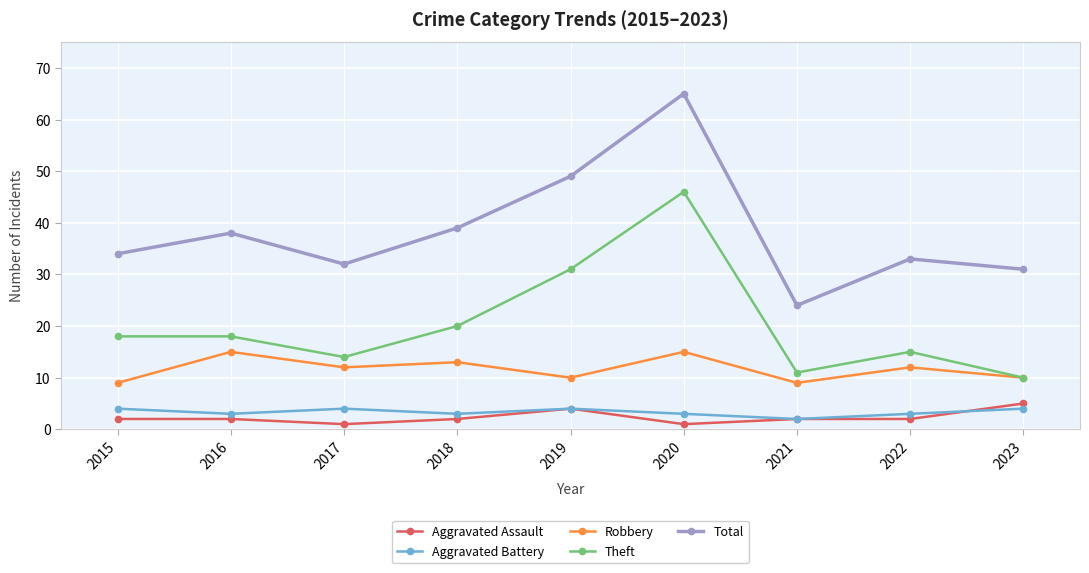

Reading left to right, extract all data points from this chart.

Aggravated Assault: 2015=2	2016=2	2017=1	2018=2	2019=4	2020=1	2021=2	2022=2	2023=5
Aggravated Battery: 2015=4	2016=3	2017=4	2018=3	2019=4	2020=3	2021=2	2022=3	2023=4
Robbery: 2015=9	2016=15	2017=12	2018=13	2019=10	2020=15	2021=9	2022=12	2023=10
Theft: 2015=18	2016=18	2017=14	2018=20	2019=31	2020=46	2021=11	2022=15	2023=10
Total: 2015=34	2016=38	2017=32	2018=39	2019=49	2020=65	2021=24	2022=33	2023=31